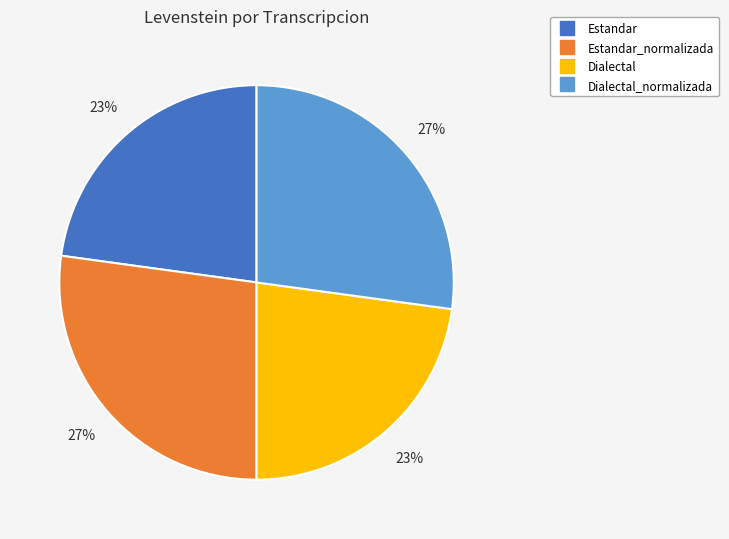

How many segments does this pie chart have?

4